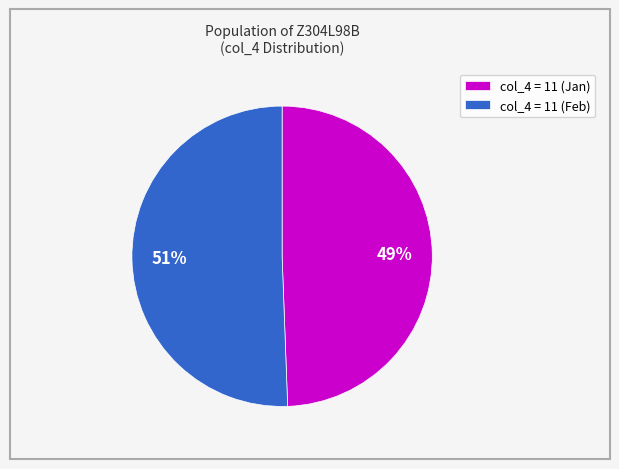

True or false: col_4 = 11 (Jan) accounts for 37% of the total.

False